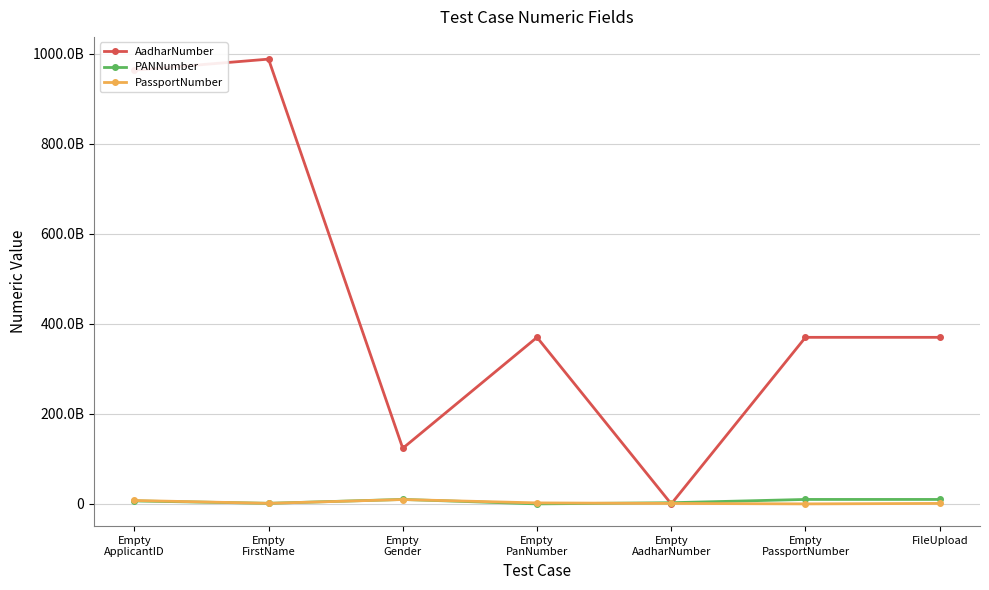

Which category has the lowest value in the PassportNumber series?

Empty
PassportNumber